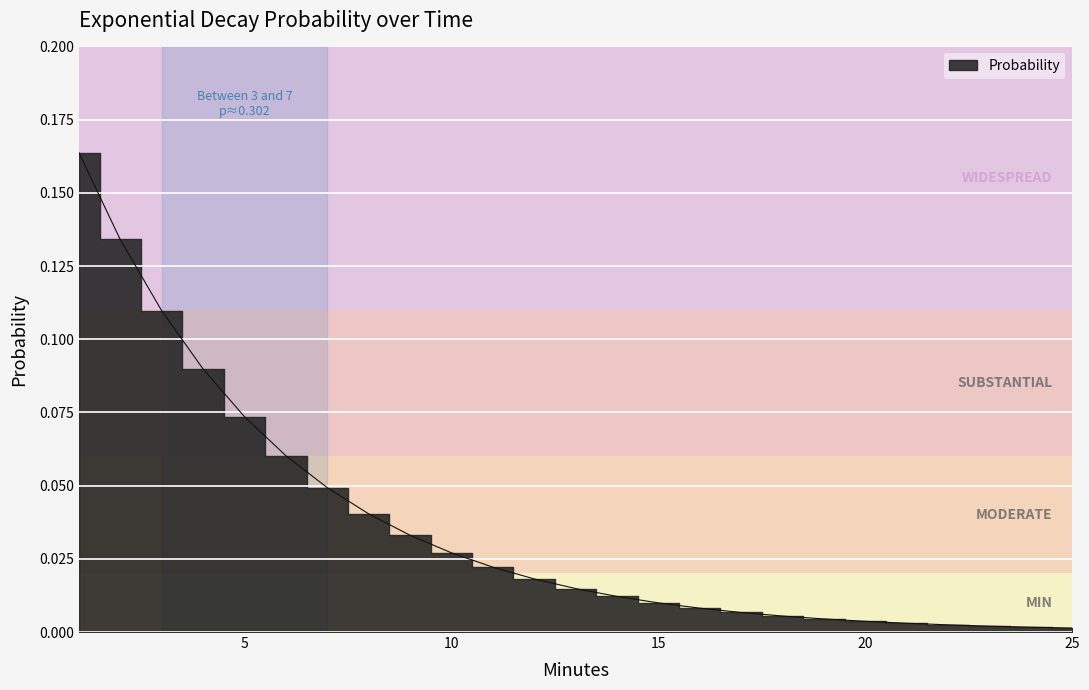

Which label corresponds to the smallest value in the chart?

25